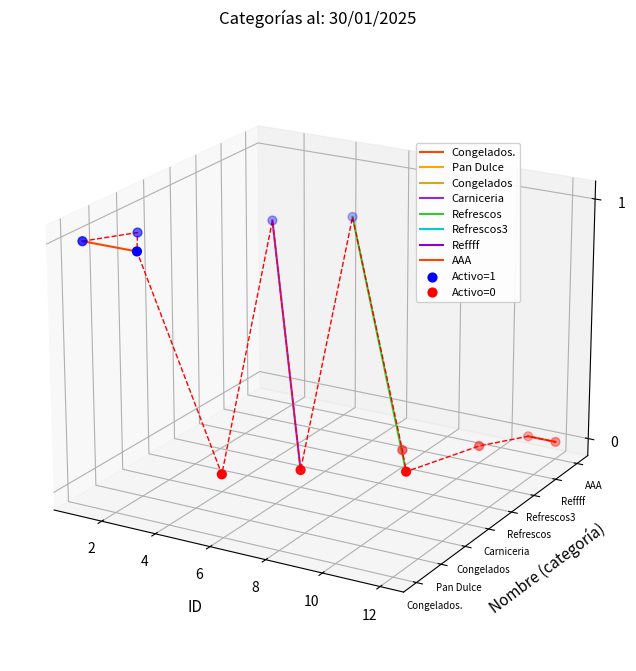

Which has a higher value, Congelados or Refrescos?

Refrescos